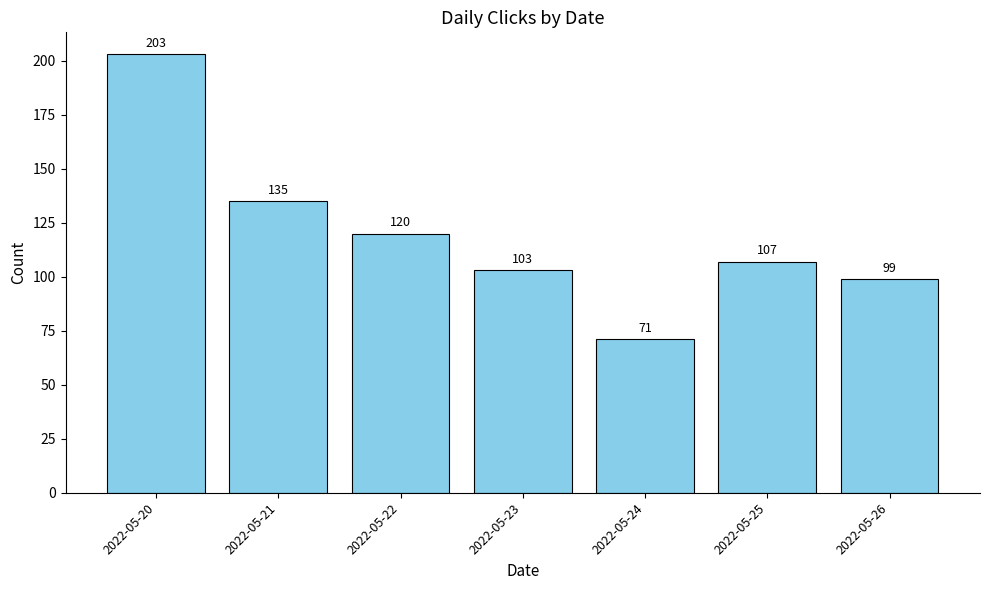

Which has a higher value, 2022-05-22 or 2022-05-25?

2022-05-22